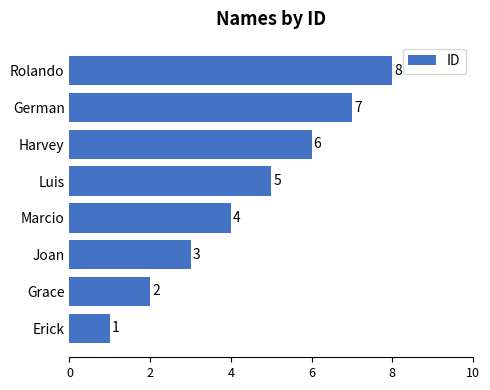

List the labels in order of value, smallest first.

Erick, Grace, Joan, Marcio, Luis, Harvey, German, Rolando